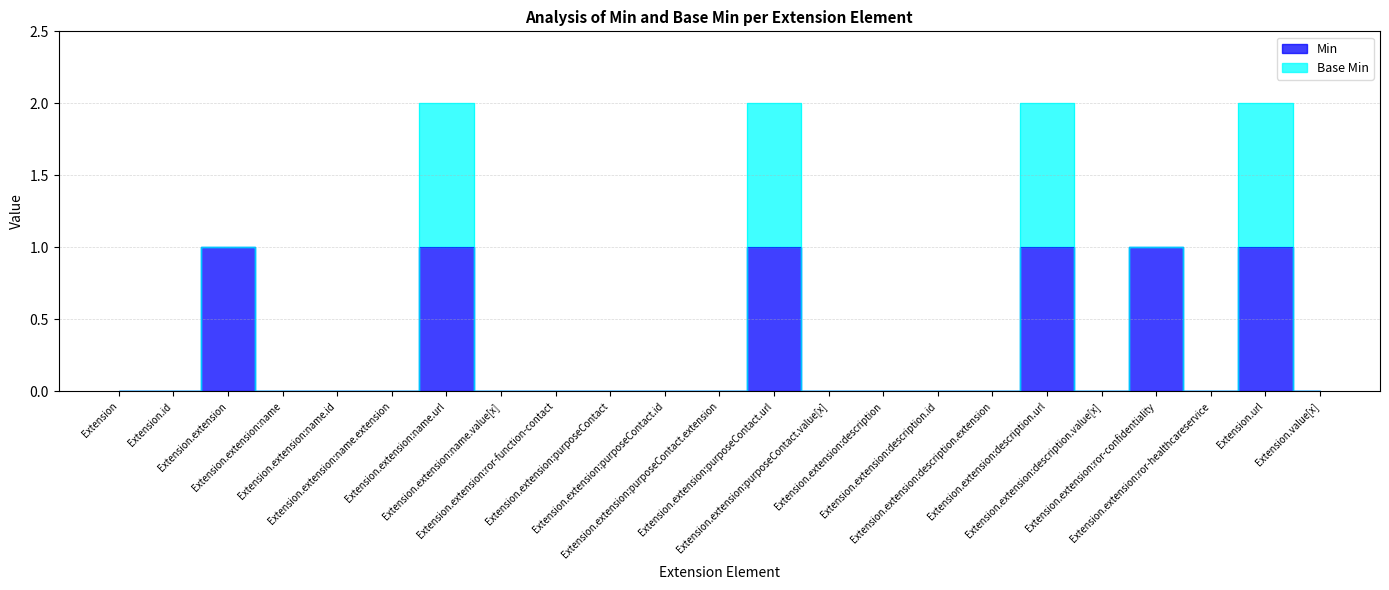

What is the label of the 4th point from the left?

Extension.extension:name